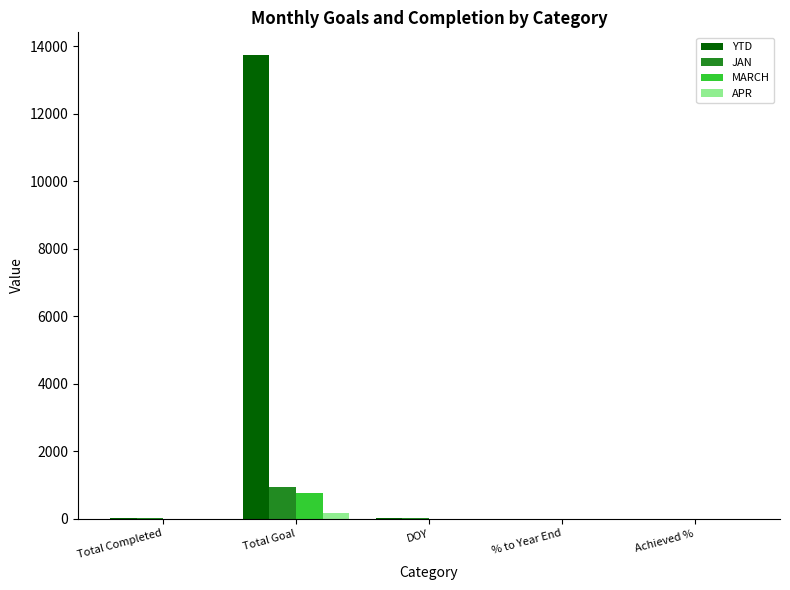

Is it true that APR equals 0 at Total Completed?

True